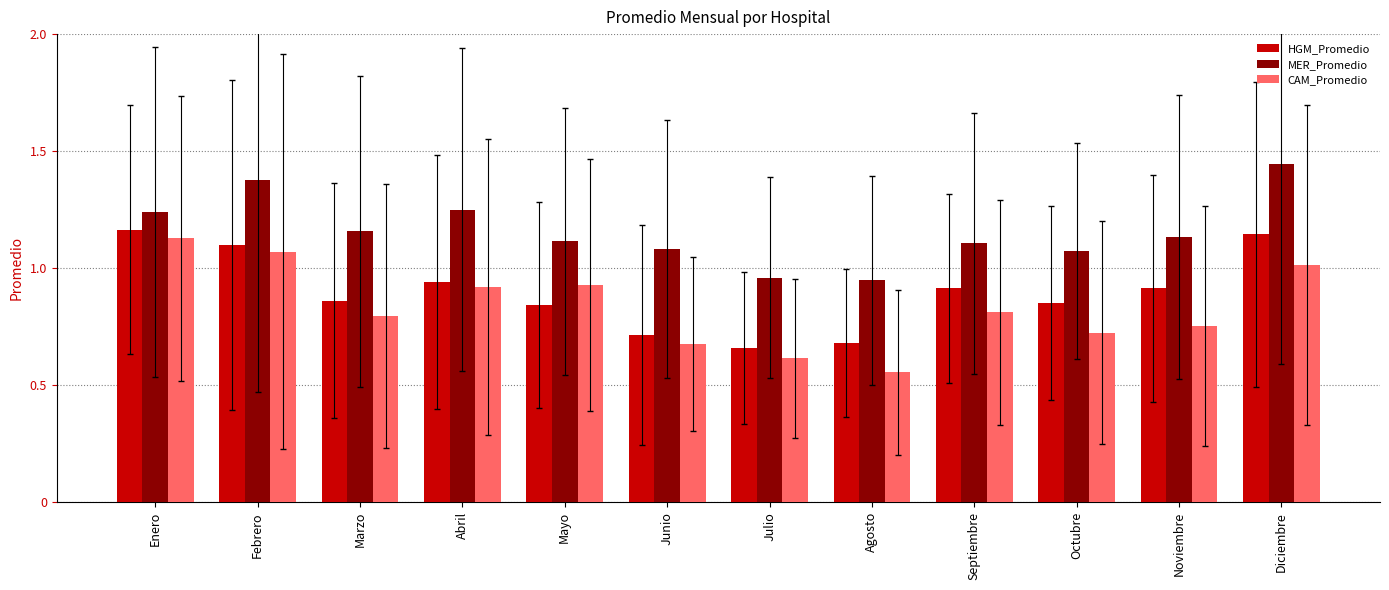

Between Julio and Noviembre, which series saw the biggest shift?

HGM_Promedio